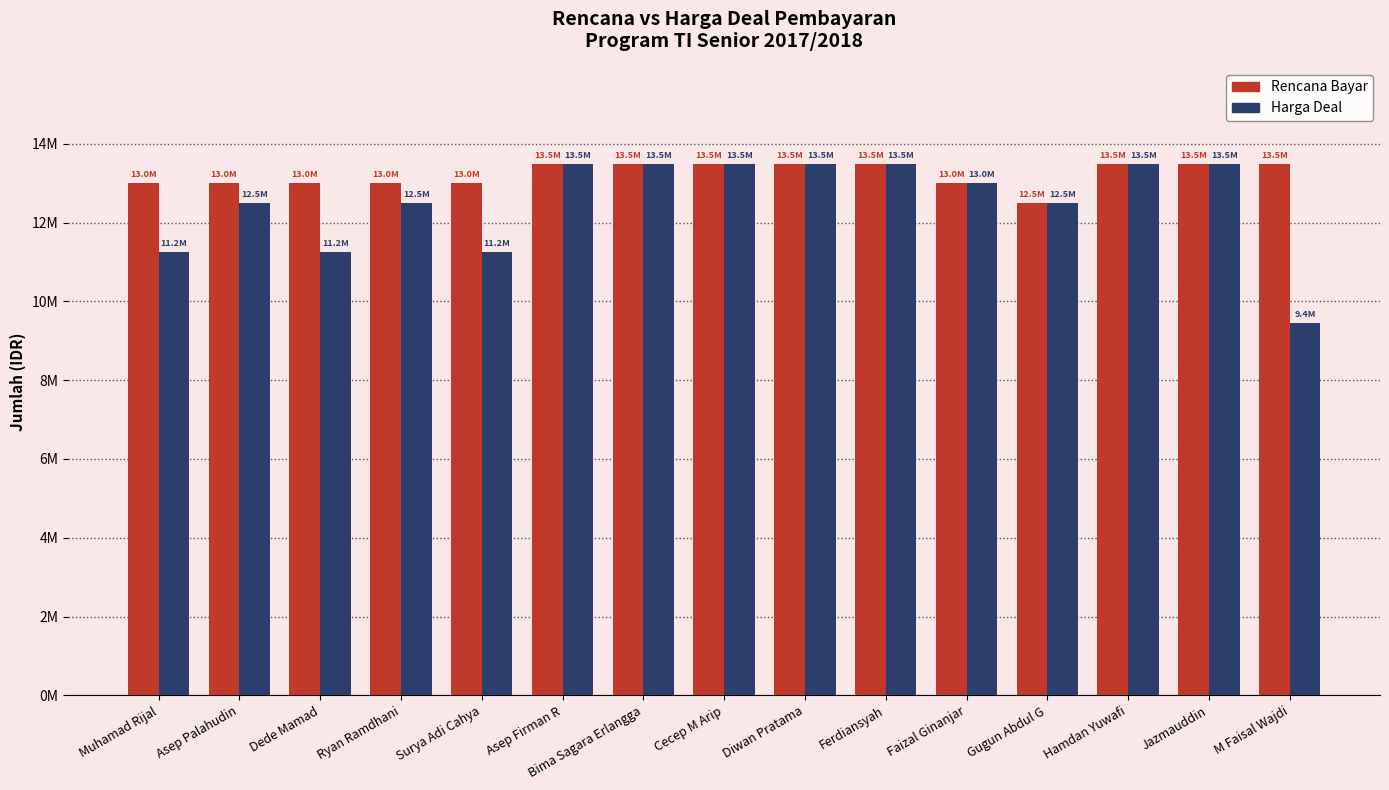

Does the chart contain any negative values?

No